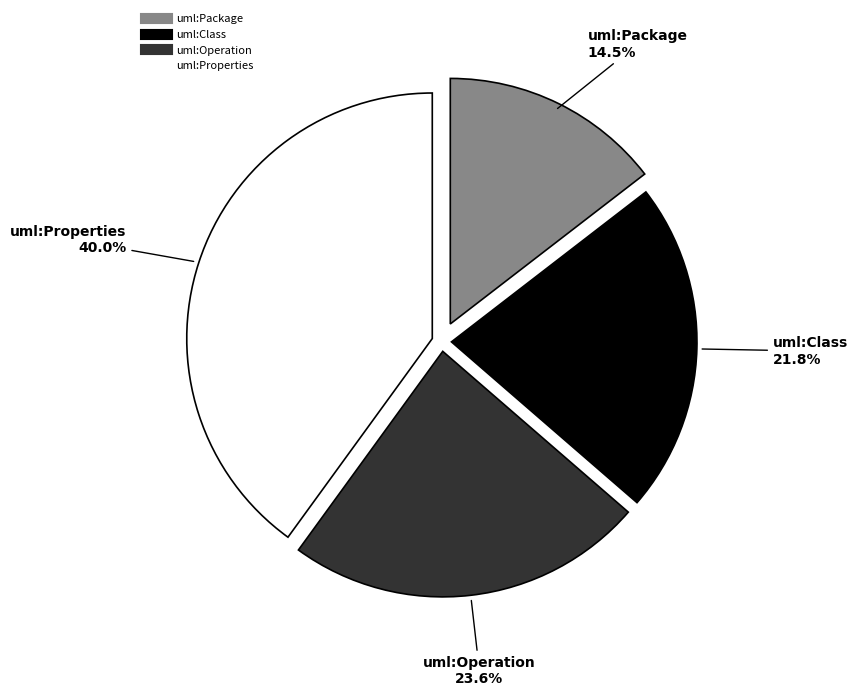

Which slice is the largest?

uml:Properties